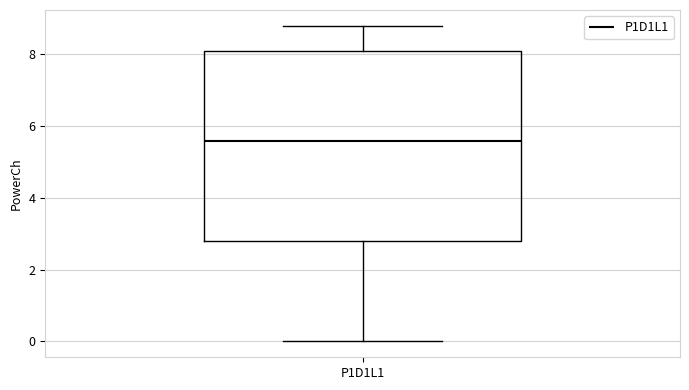

Read this box plot against the y-axis: the position of the median line, the range covered by the box, and the ends of both whiskers. The values are not printed on the chart, so give them approximately, as read against the axis.

median 5.6, box 2.8 to 8.0, whiskers 0.0 to 8.8